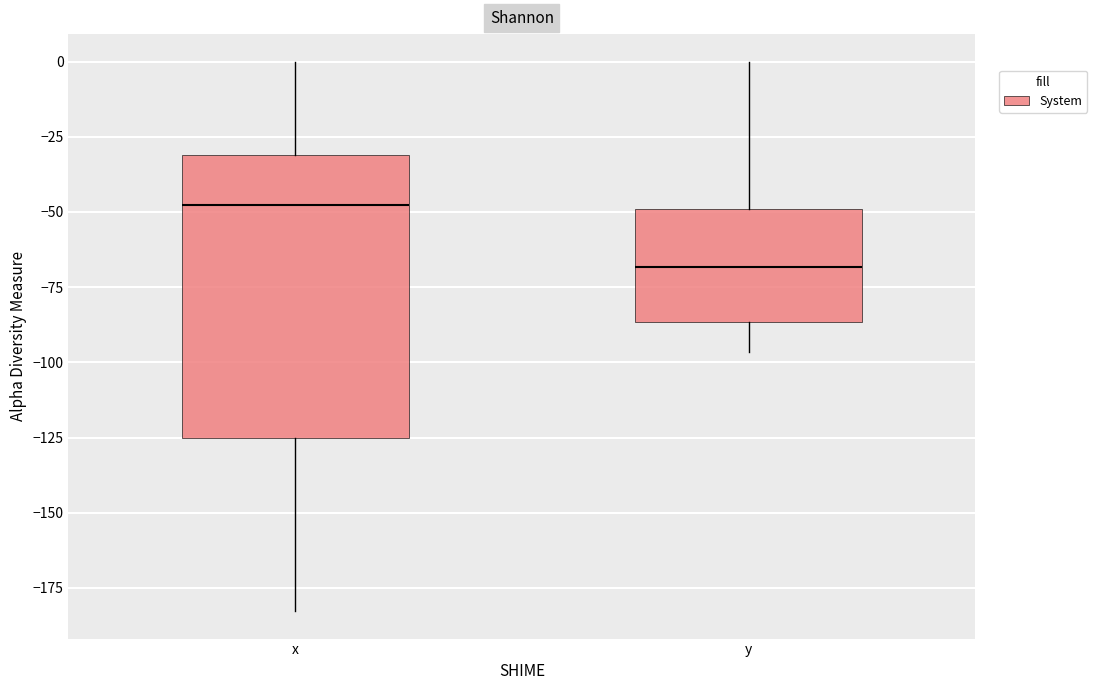

Reading left to right, transcribe this box plot: for each box, give where its median line is, the range the box spans, and where its two whiskers end, as read against the y-axis. The values are not printed on the chart, so give them approximately, as read against the axis.

x: median -50, box -125 to -30, whiskers -185 to 0
y: median -70, box -85 to -50, whiskers -95 to 0